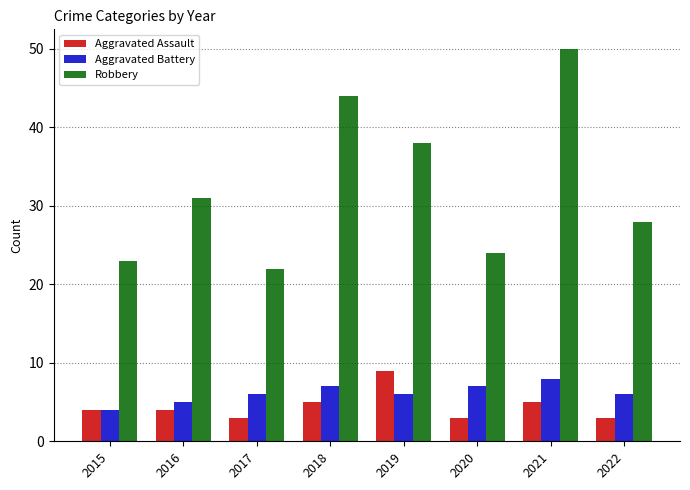

At which category is the sum across all series the highest?

2021